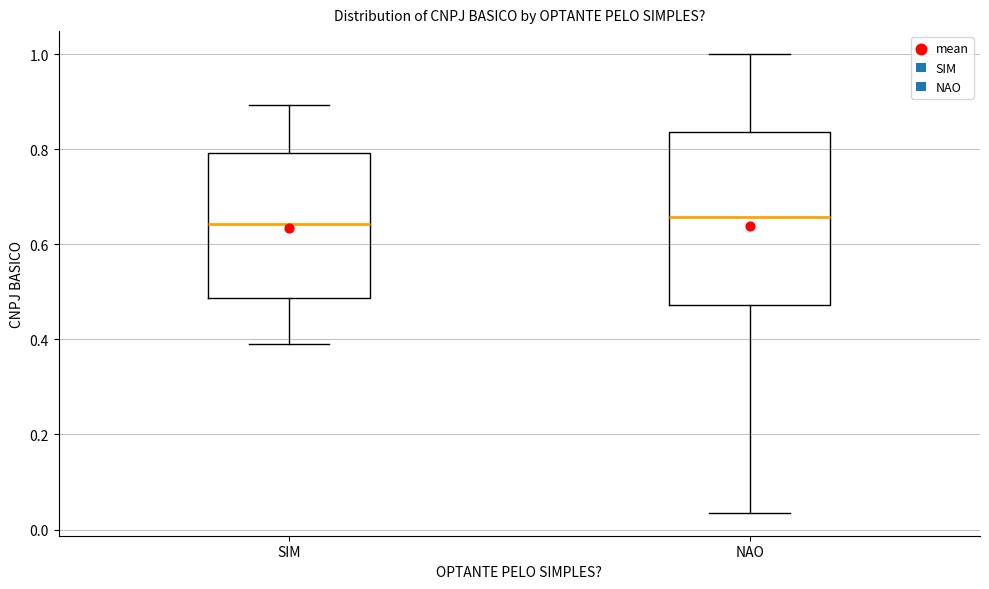

Where does the lower whisker of the box for NAO end on the y-axis? The values are not printed on the chart, so give them approximately, as read against the axis.

0.04